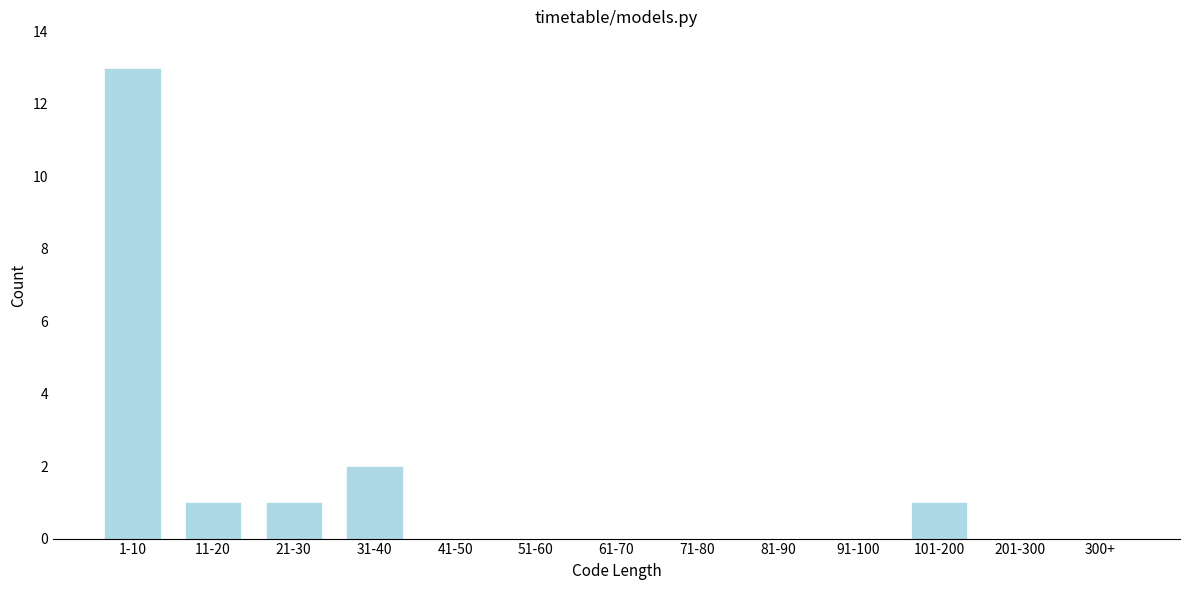

Reading left to right, what are all the values shown in this chart?

1-10=13	11-20=1	21-30=1	31-40=2	41-50=0	51-60=0	61-70=0	71-80=0	81-90=0	91-100=0	101-200=1	201-300=0	300+=0